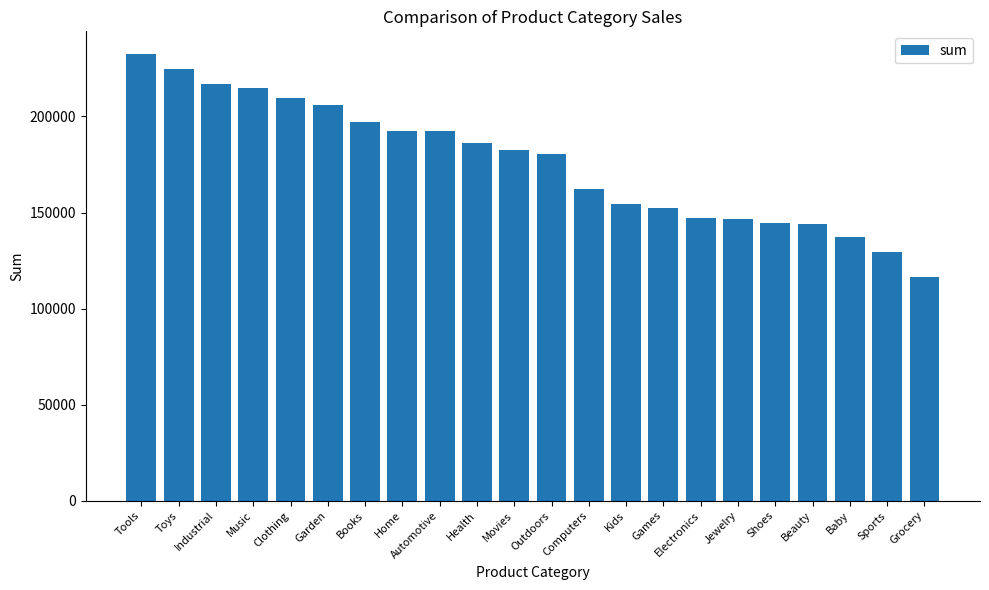

The value at Toys is 305060. True or false?

False